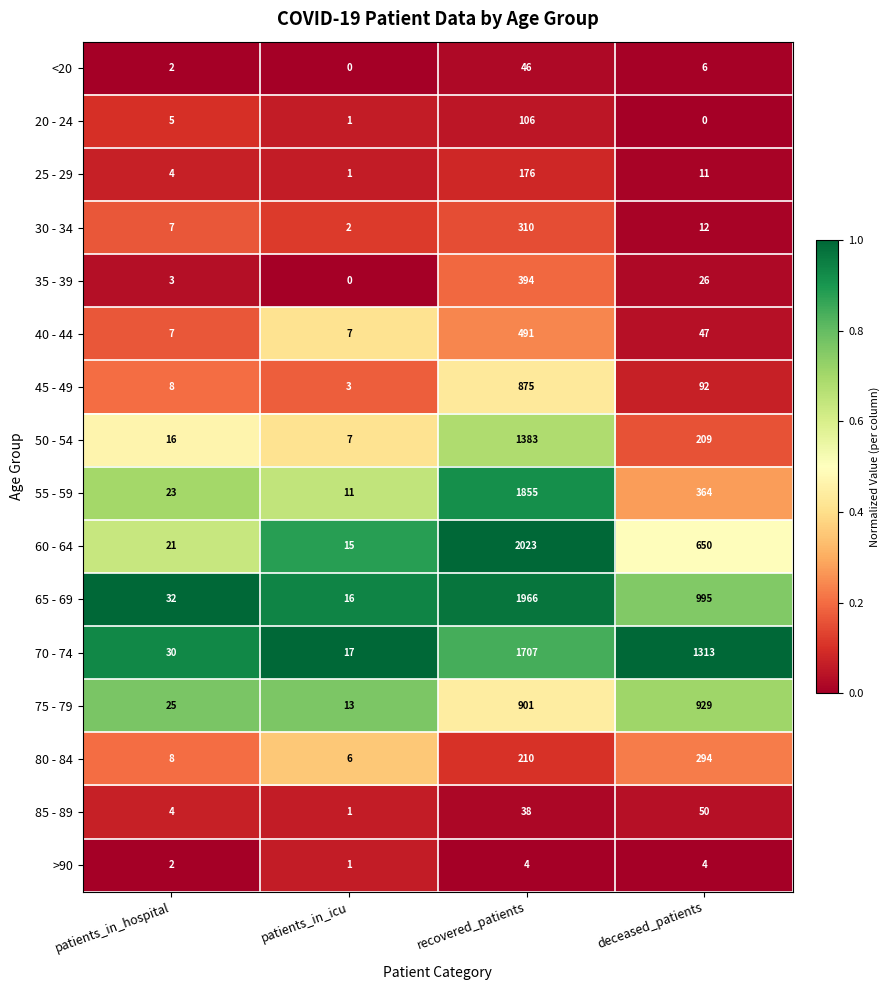

What is the difference between the maximum and minimum values in the 45 - 49 series?

872